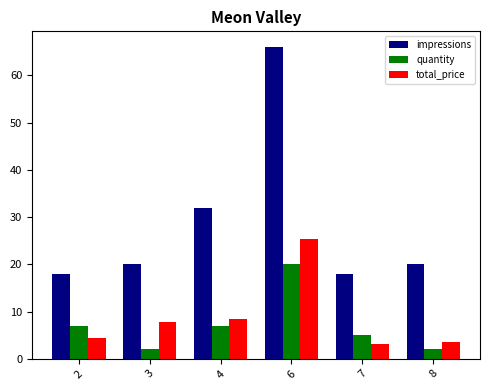

Reading right to left, transcribe all the data shown in this chart.

impressions: 8=20.0	7=18.0	6=66.0	4=32.0	3=20.0	2=18.0
quantity: 8=2.0	7=5.0	6=20.0	4=7.0	3=2.0	2=7.0
total_price: 8=3.6	7=3.1	6=25.3	4=8.5	3=7.7	2=4.3